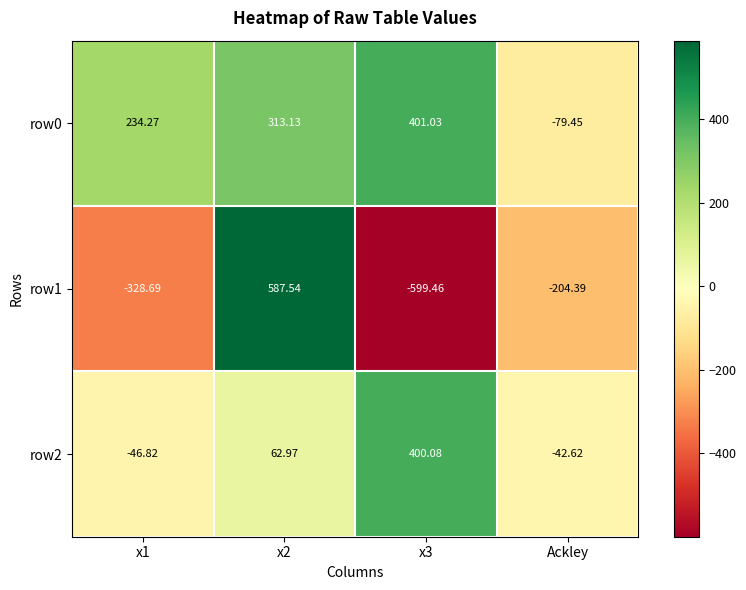

At which label is row1 closest to -5?

Ackley